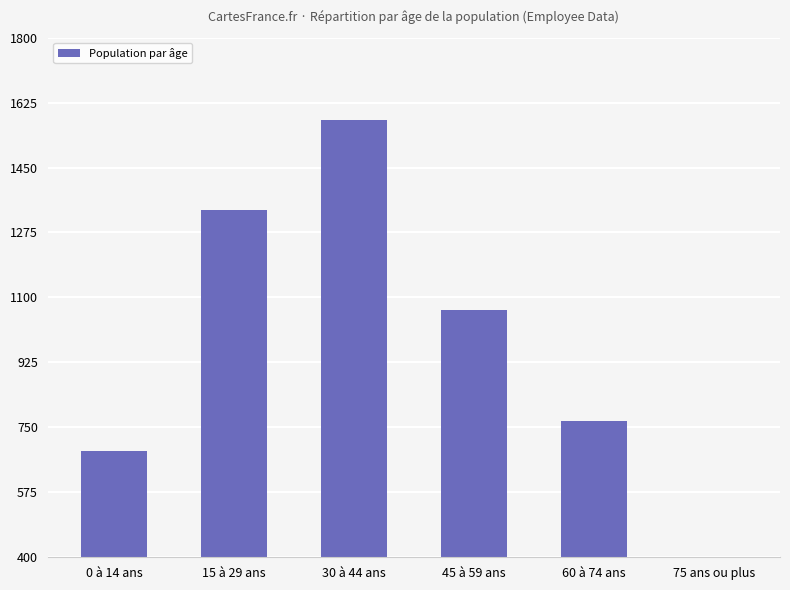

Reading left to right, list all the values displayed in this chart.

123	401	505	285	157	0